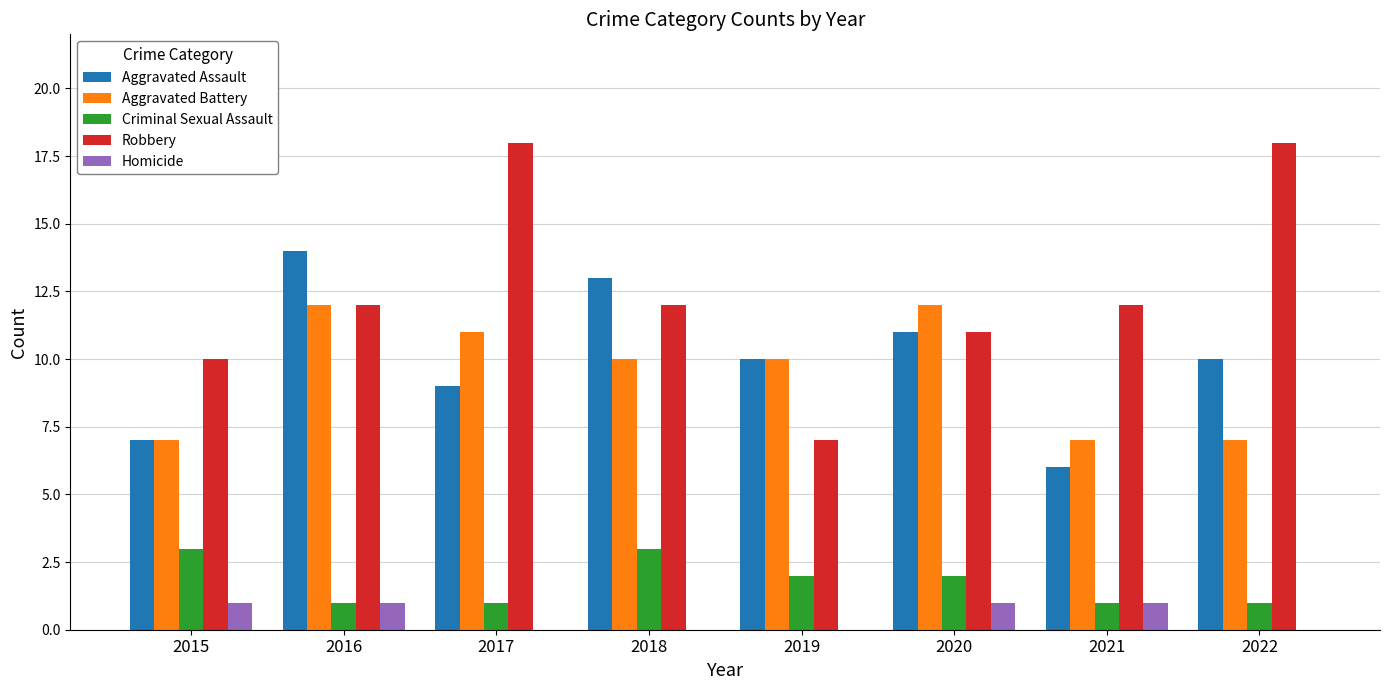

Count the Homicide values in the range 0 to 1.

8